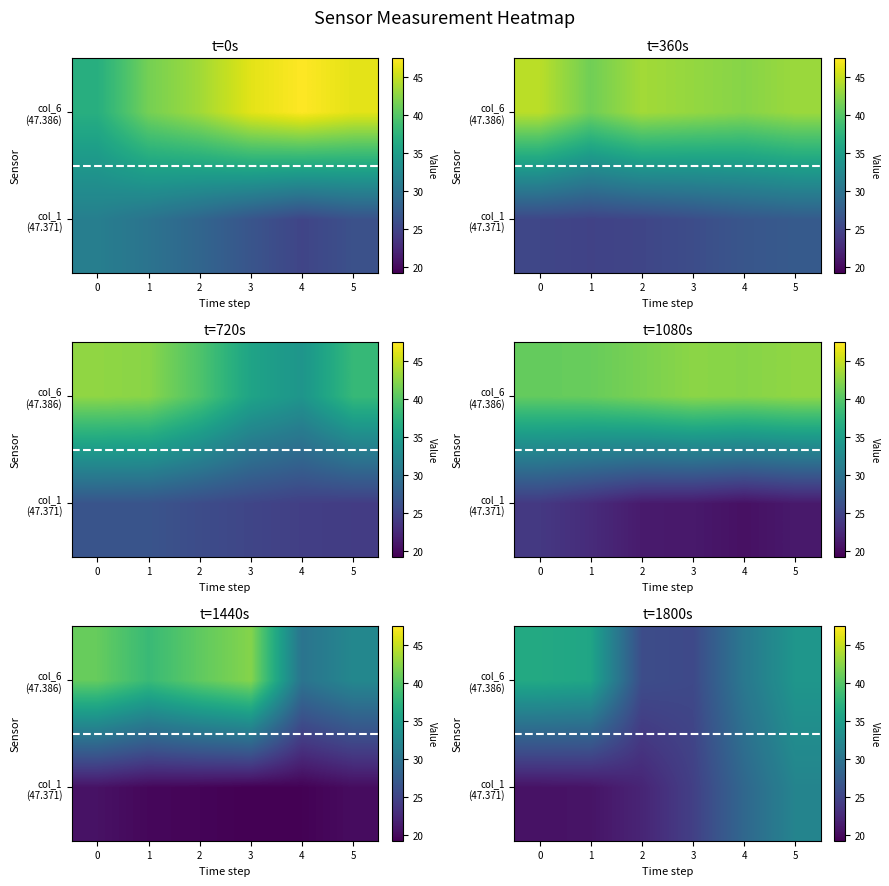

True or false: col_6 (47.386) has a value of 36.3 at 0.

True